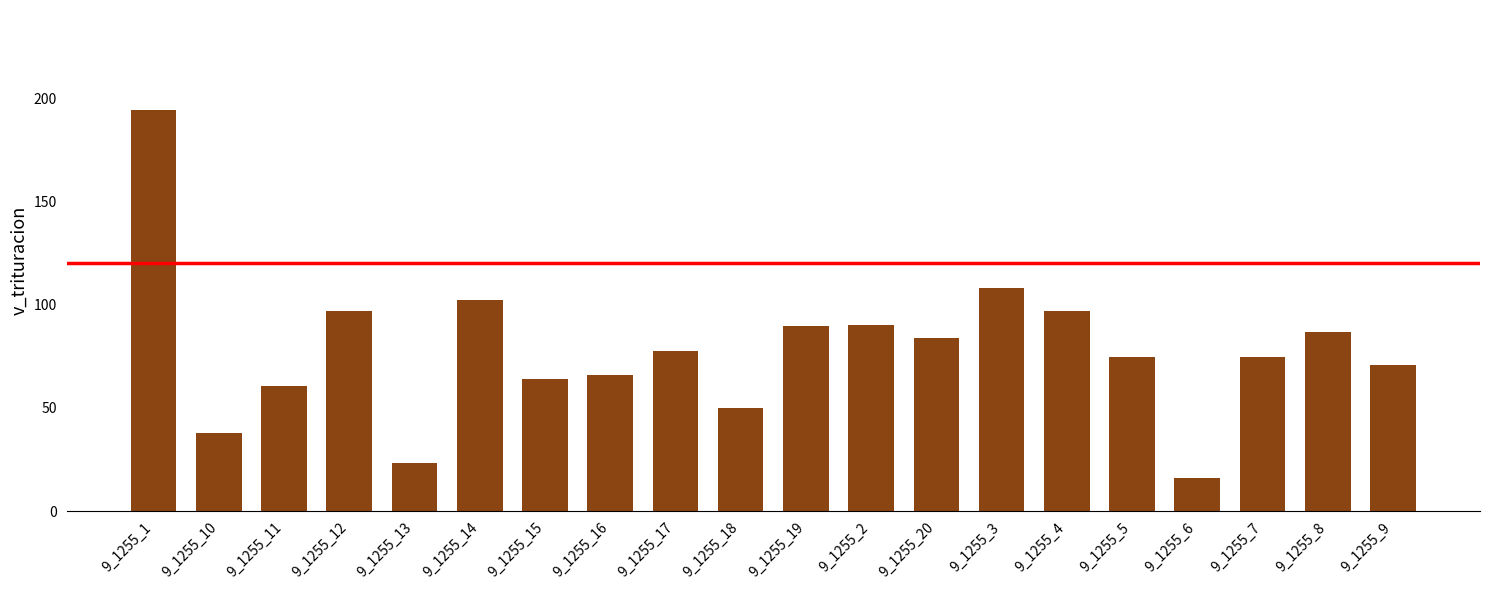

What is the approximate value at 9_1255_9?

70.6